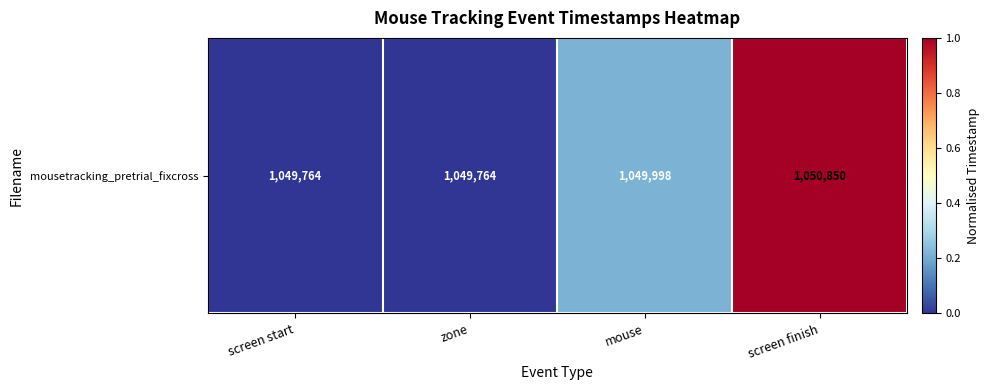

Where is the data nearest to the value 0?

screen start